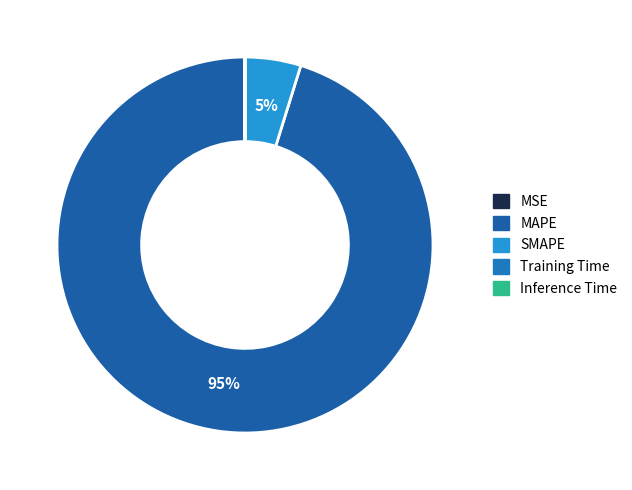

Between MAPE and Inference Time, which is larger?

MAPE